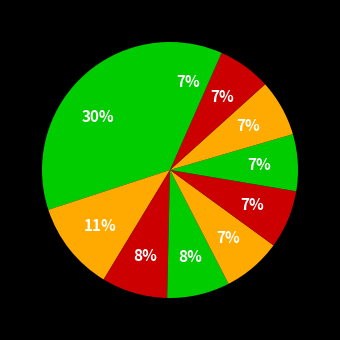

How many slices are in this pie chart?

10